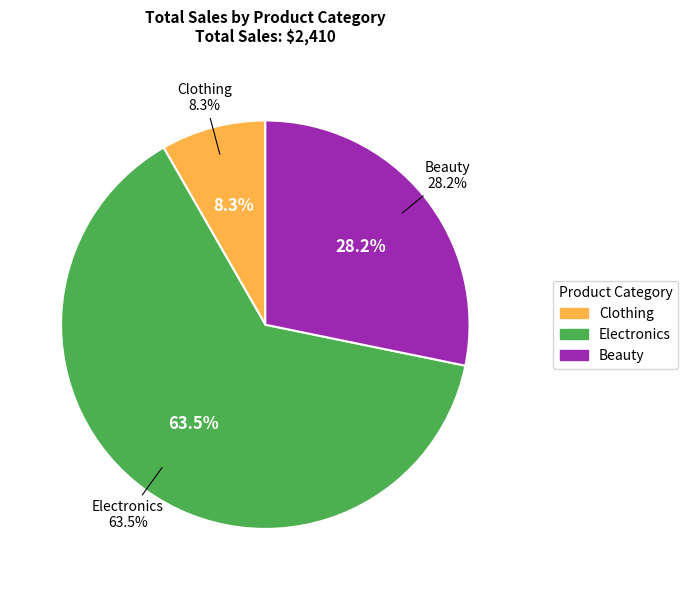

Do Beauty and Beauty together represent more than half of the pie?

No